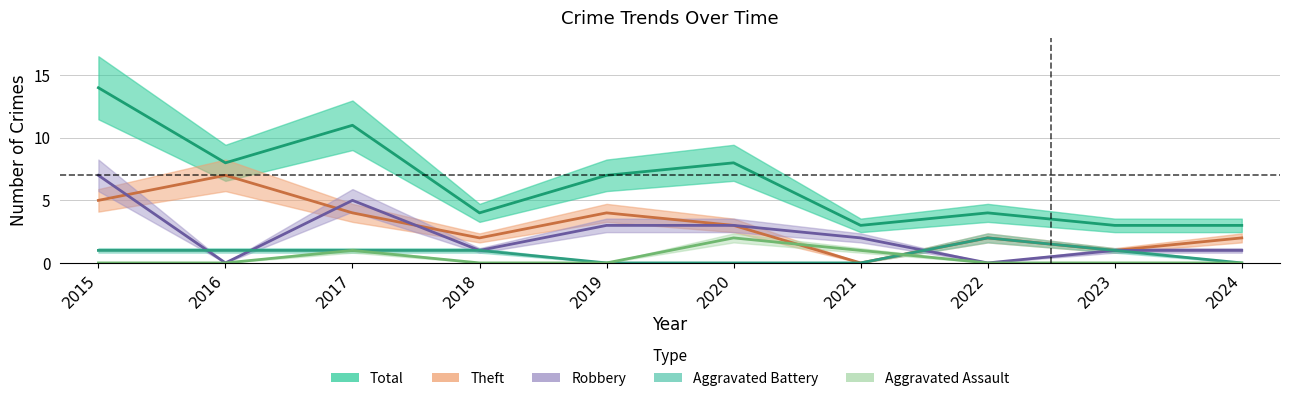

List the series in order of their peak value, lowest first.

Aggravated Assault, Aggravated Battery, Robbery, Theft, Total